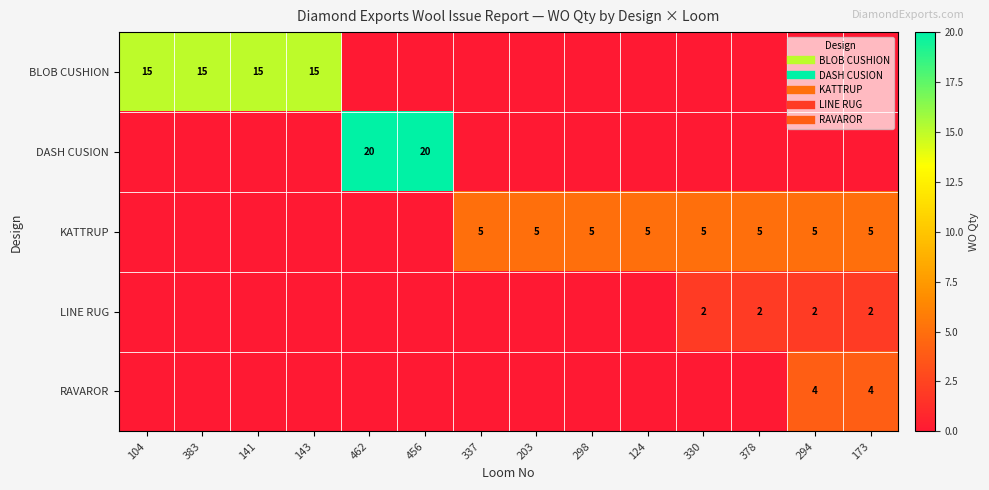

List the series in order of their peak value, lowest first.

LINE RUG, RAVAROR, KATTRUP, BLOB CUSHION, DASH CUSION